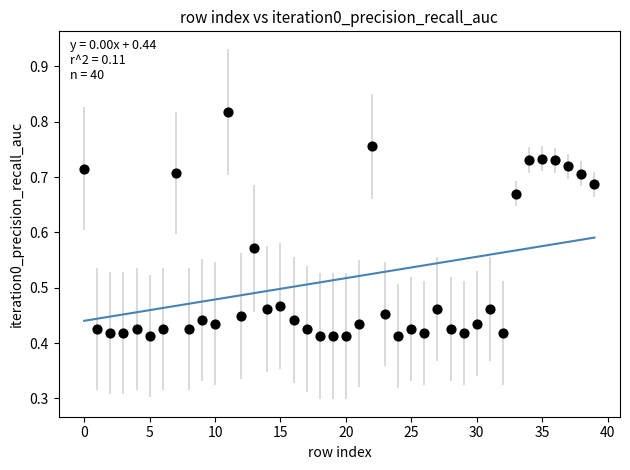

Count the number of points in this scatter plot.

40